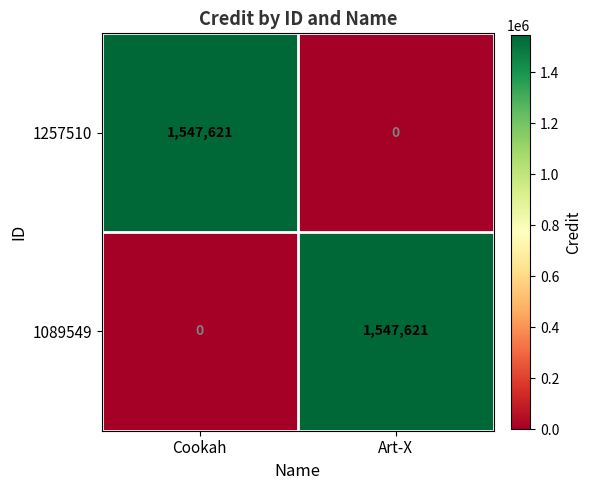

The value of 1257510 at Cookah is 1547621. True or false?

True